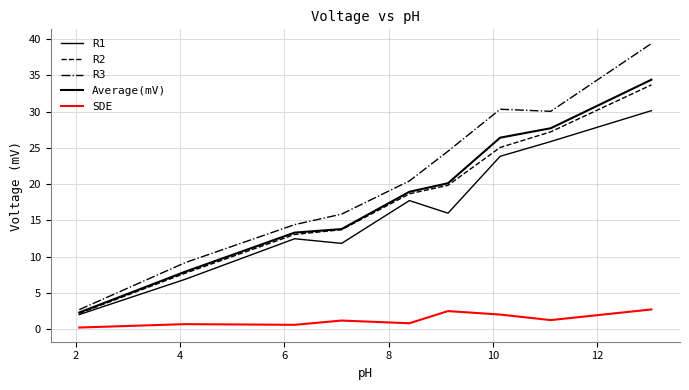

Reading left to right, extract all data points from this chart.

R1: 2.0	6.9	12.5	11.8	17.7	16.0	23.8	25.9	30.1
R2: 2.2	7.7	13.1	13.7	18.7	19.8	25.1	27.2	33.7
R3: 2.7	9.2	14.4	15.9	20.4	24.5	30.3	30.1	39.4
Average(mV): 2.3	7.9	13.3	13.8	18.9	20.1	26.4	27.7	34.4
SDE: 0.2	0.7	0.6	1.2	0.8	2.5	2.0	1.2	2.7